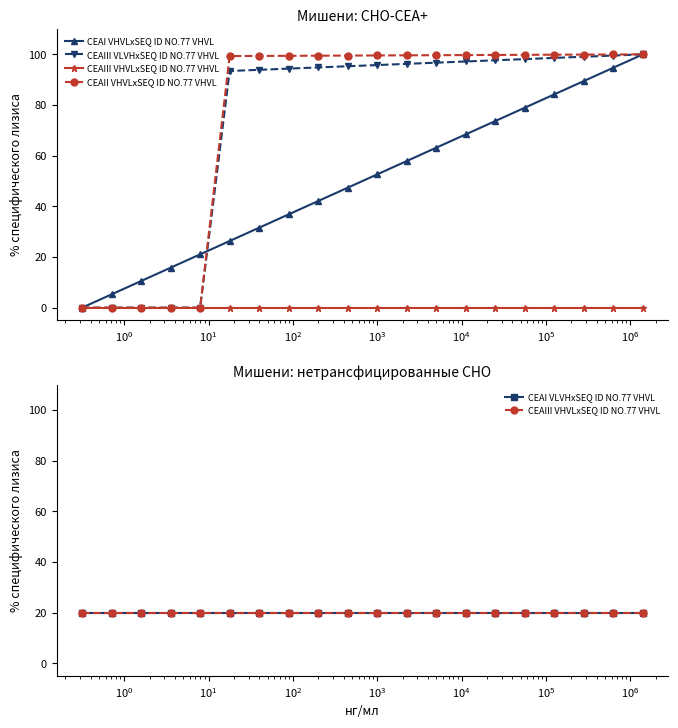

How many data points in CEAIII VLVHxSEQ ID NO.77 VHVL are above 95?

11